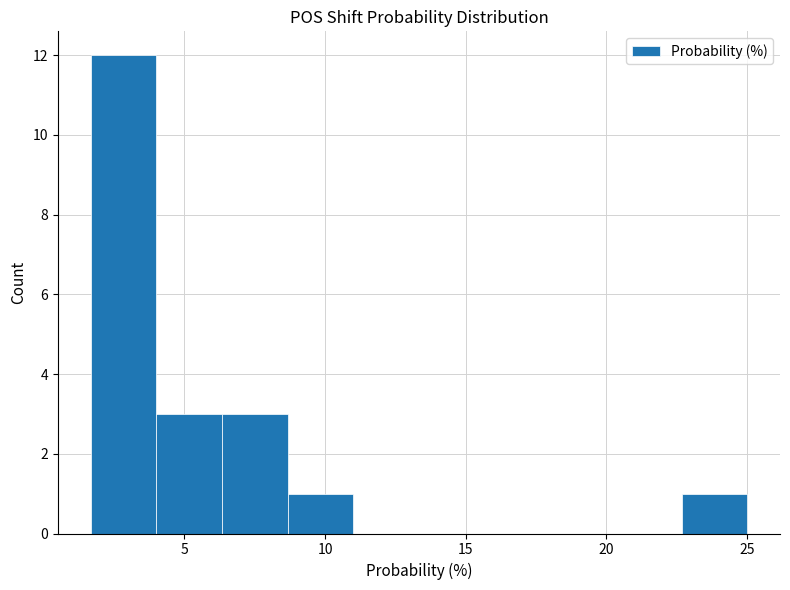

Reading left to right, transcribe this chart: for each bar, give the range it covers on the x-axis and its height. Neither the bar edges nor the heights are printed on the chart, so give them approximately, as read against the axes.

1.5 to 4.0: 12
4.0 to 6.5: 3
6.5 to 8.5: 3
8.5 to 11.0: 1
11.0 to 13.5: 0
13.5 to 15.5: 0
15.5 to 18.0: 0
18.0 to 20.5: 0
20.5 to 22.5: 0
22.5 to 25.0: 1